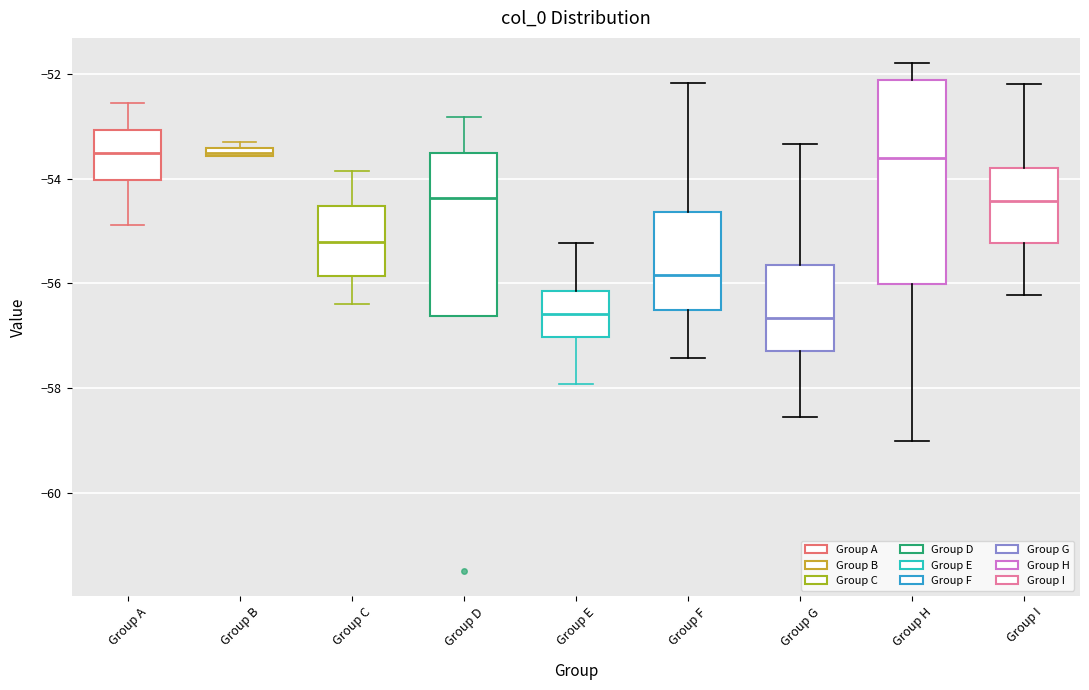

Where does the lower whisker of the box for Group A end on the y-axis? The values are not printed on the chart, so give them approximately, as read against the axis.

-54.8